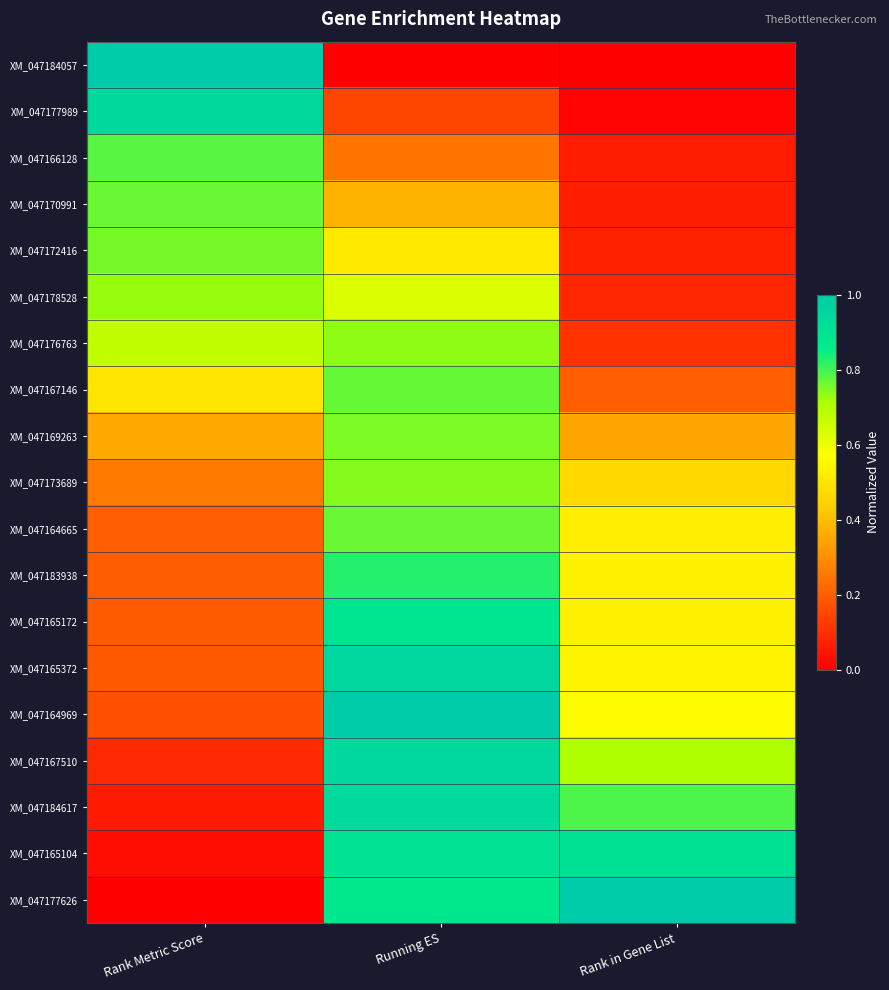

Which has a higher value, Rank Metric Score or Running ES?

Rank Metric Score